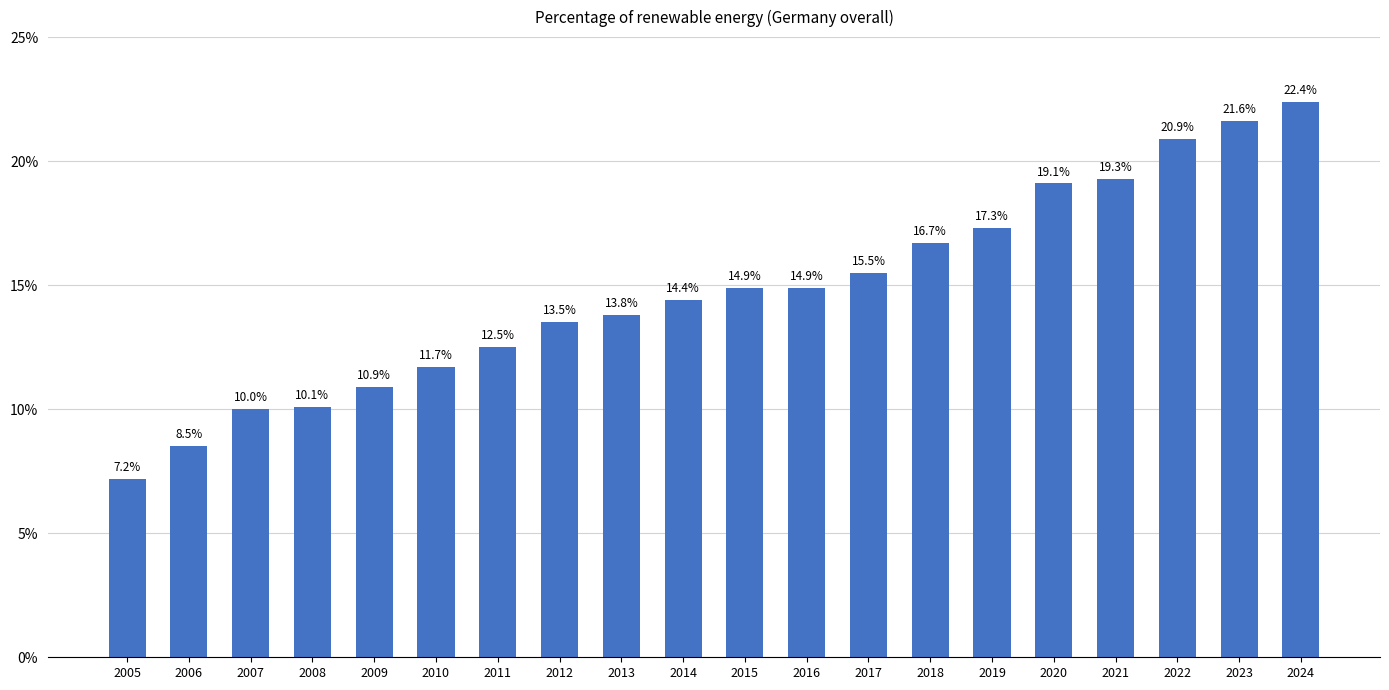

Where does the data first go above 14?

2014